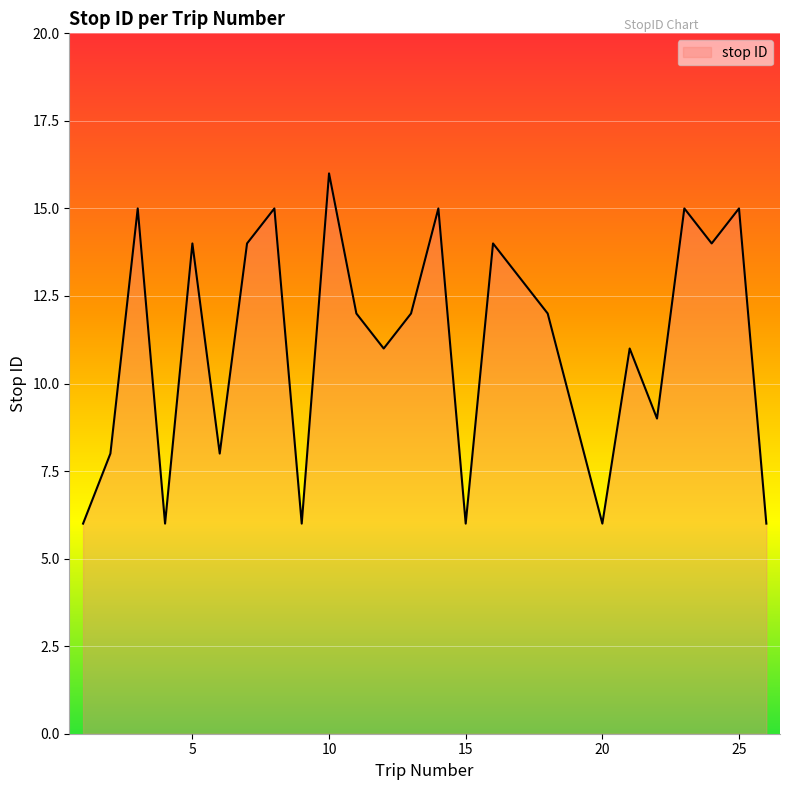

What is the difference between the maximum and minimum values?

10